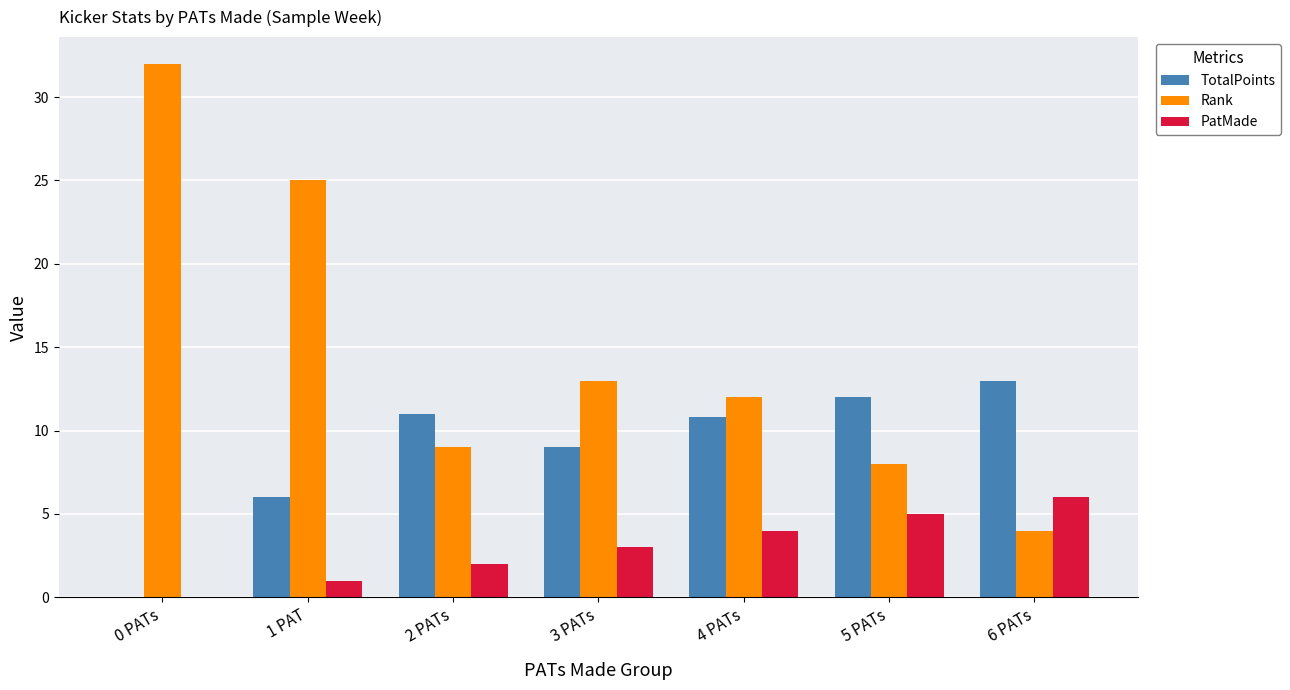

At which category does the chart reach its peak across all series?

0 PATs